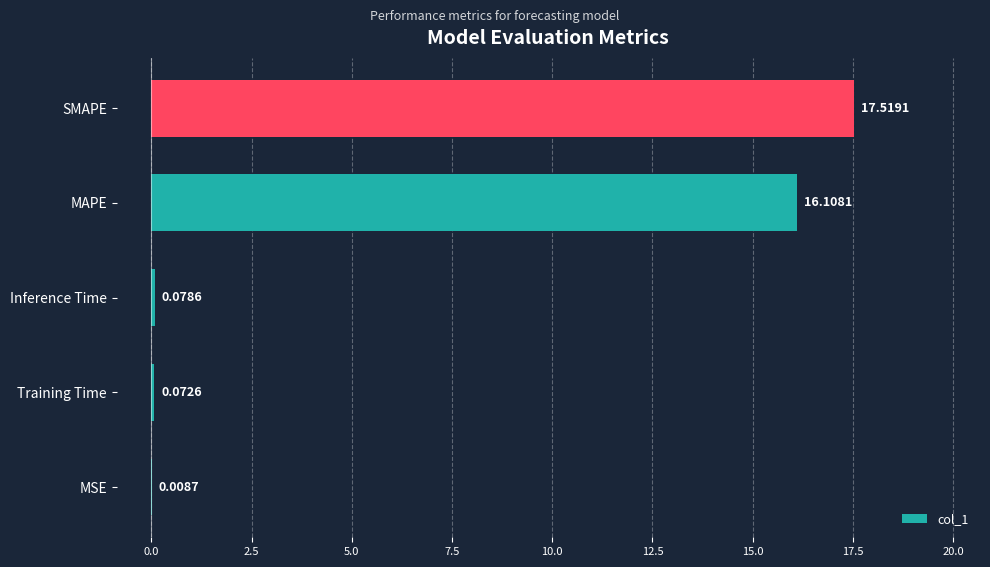

What is the maximum value shown in the chart?

17.5